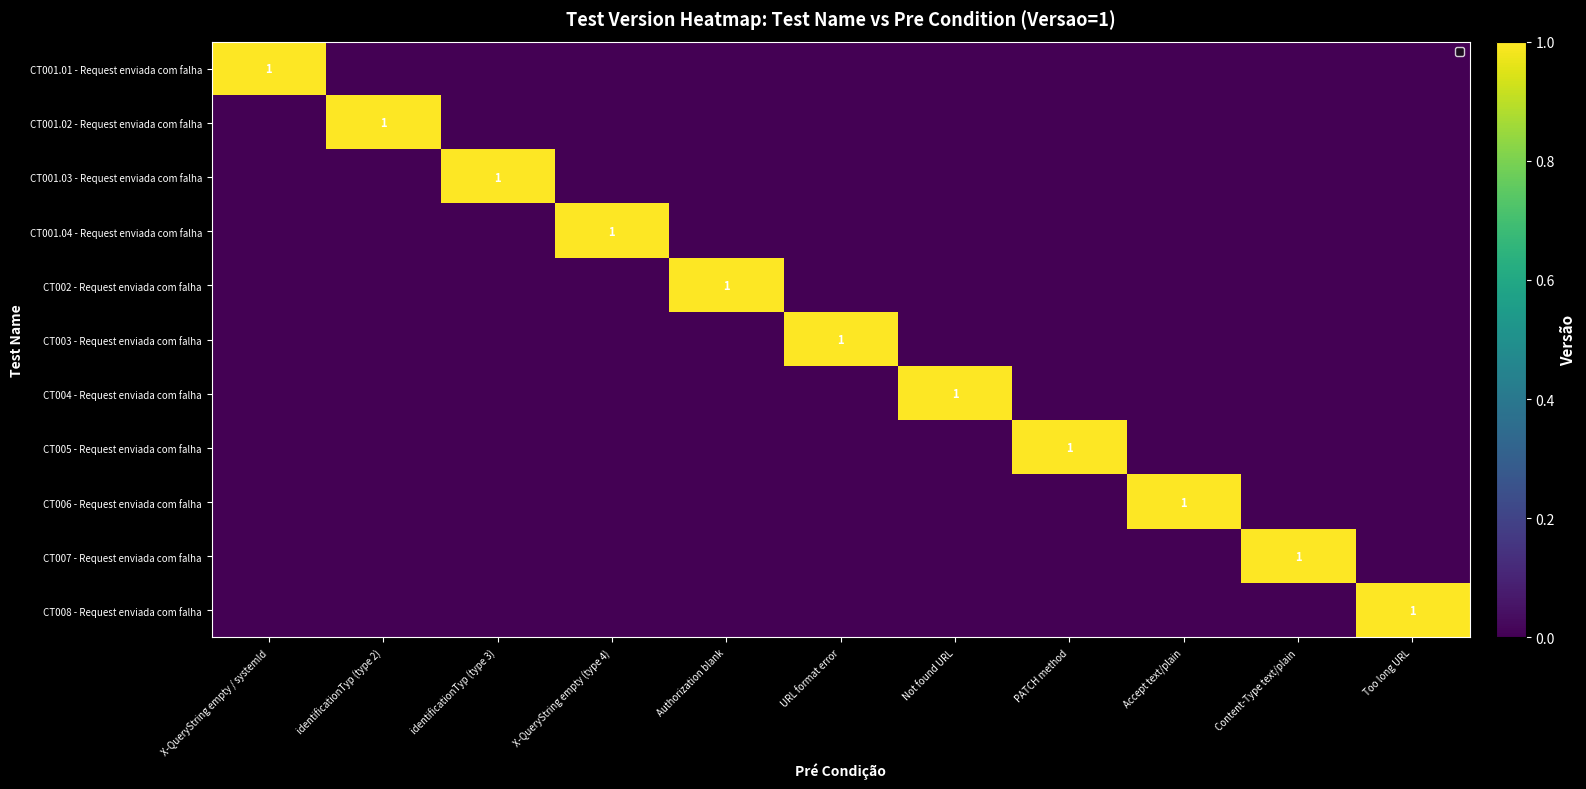

The value of CT008 - Request enviada com falha at Too long URL is 0. True or false?

False